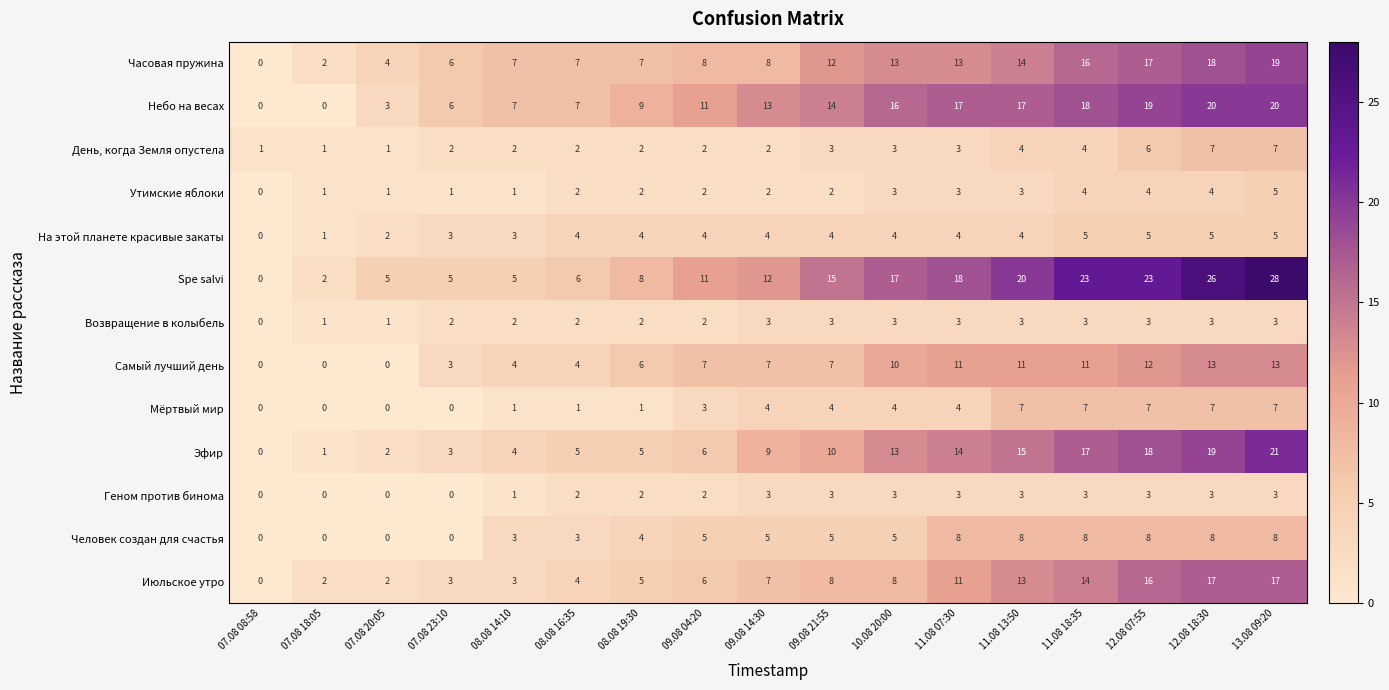

What is the difference between the highest and lowest values at 08.08 14:10?

6